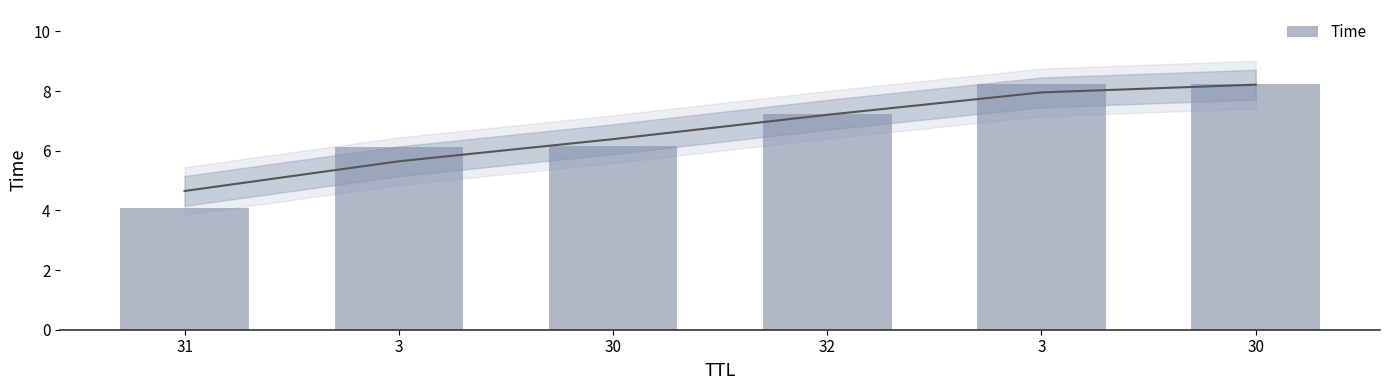

The value at 30 is 3.3. True or false?

False